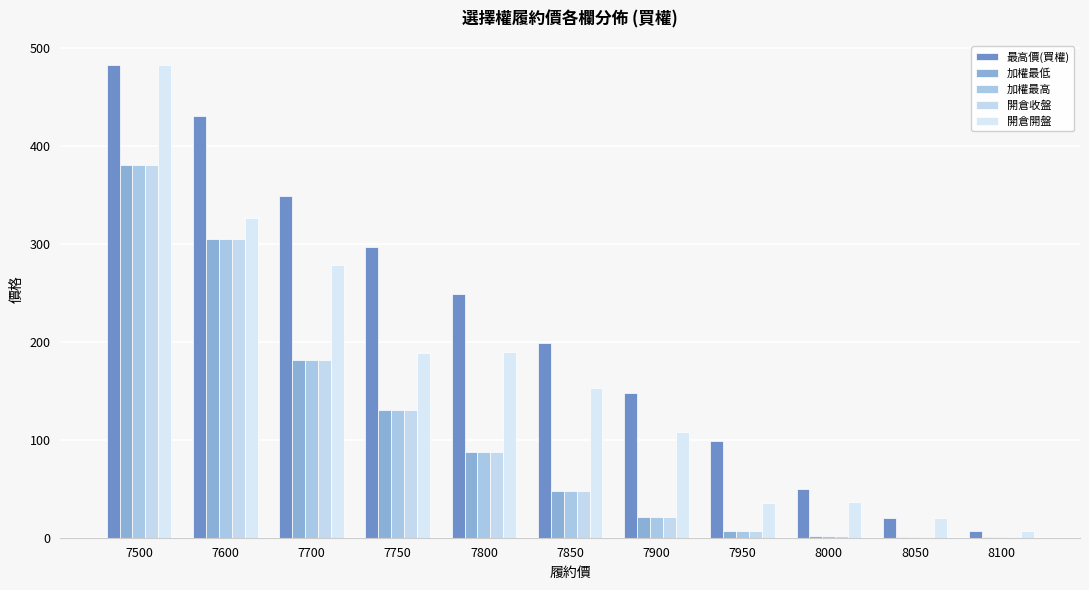

Reading left to right, extract all data points from this chart.

最高價(買權): 7500=483.0	7600=430.0	7700=349.0	7750=297.0	7800=249.0	7850=199.0	7900=148.0	7950=99.0	8000=50.0	8050=20.0	8100=7.0
加權最低: 7500=380.0	7600=305.0	7700=181.0	7750=130.0	7800=87.0	7850=48.0	7900=21.0	7950=7.2	8000=2.2	8050=0.8	8100=0.3
加權最高: 7500=380.0	7600=305.0	7700=181.0	7750=130.0	7800=87.0	7850=48.0	7900=21.0	7950=7.2	8000=2.2	8050=0.8	8100=0.3
開倉收盤: 7500=380.0	7600=305.0	7700=181.0	7750=130.0	7800=87.0	7850=48.0	7900=21.0	7950=7.2	8000=2.2	8050=0.8	8100=0.3
開倉開盤: 7500=483.0	7600=326.0	7700=278.0	7750=189.0	7800=190.0	7850=153.0	7900=108.0	7950=35.0	8000=36.0	8050=20.0	8100=7.0